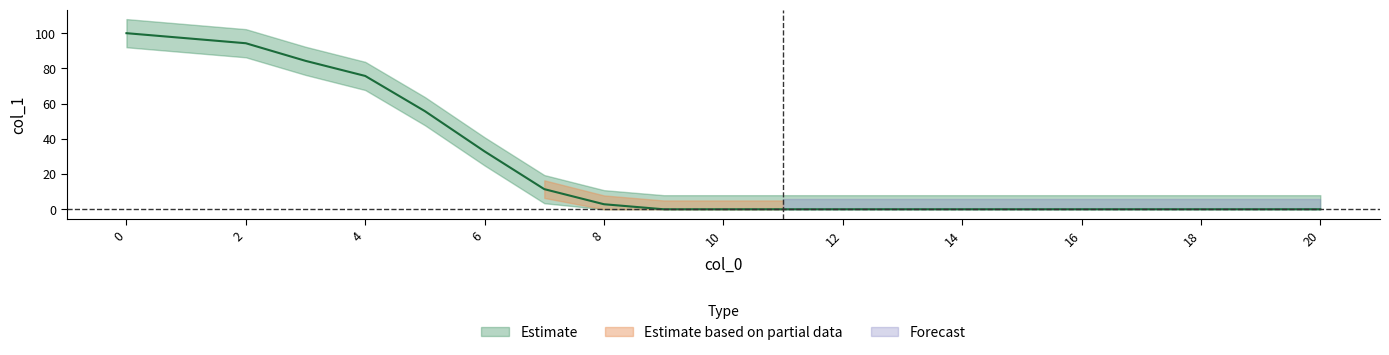

What is the change in value from 0 to 3?

-15.7